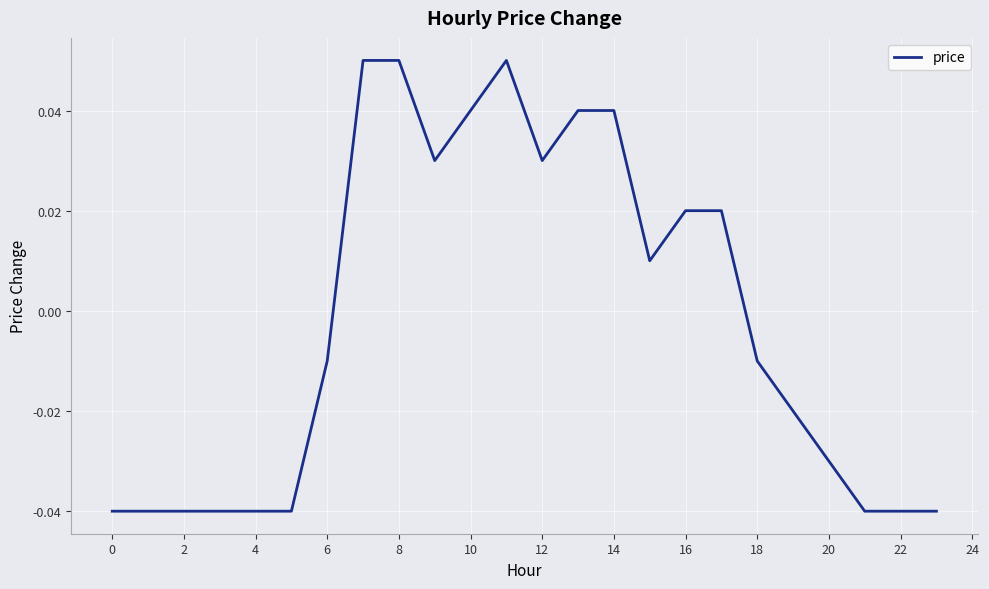

Between 0 and 16, which is larger?

16